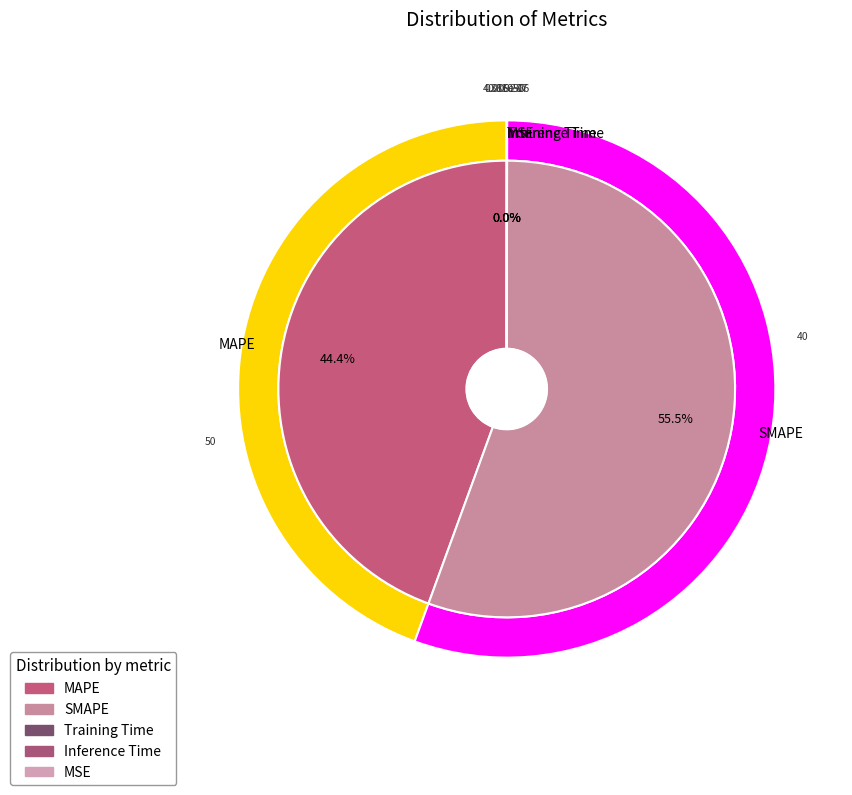

Is Inference Time the majority of the pie?

No